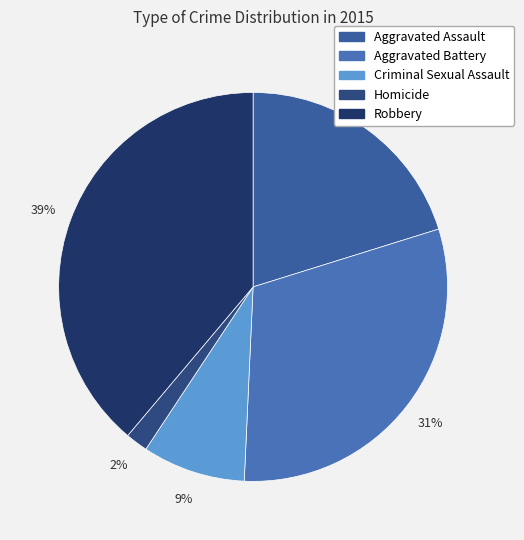

To the nearest percent, what is the difference between the Homicide and Aggravated Assault slice percentages?

18%